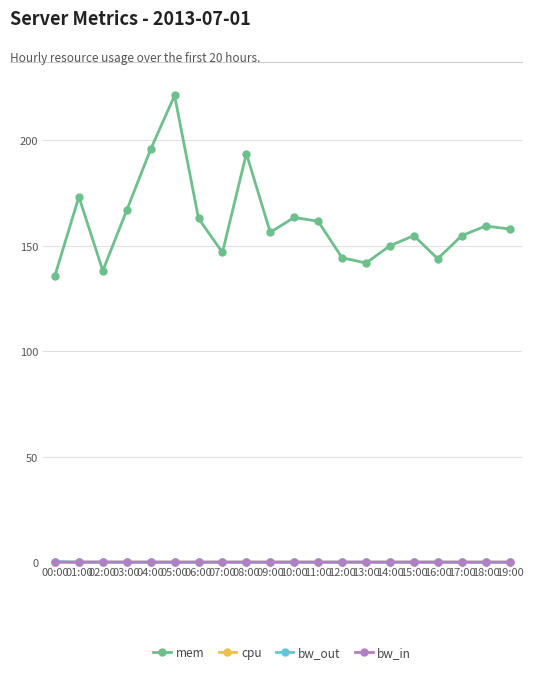

At how many categories does at least one series exceed 65?

20